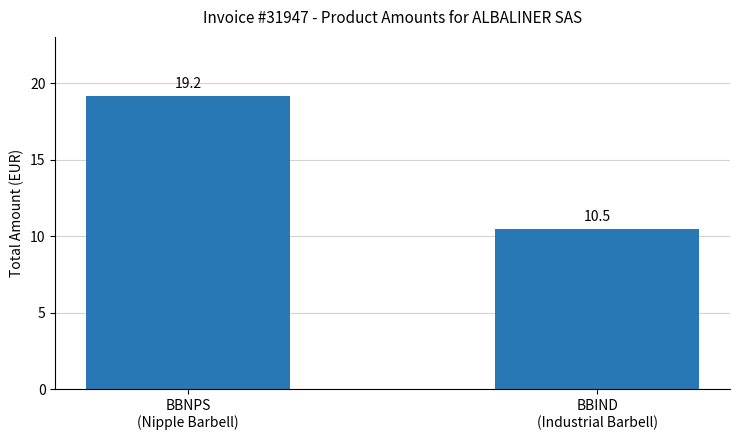

Which has a higher value, BBIND
(Industrial Barbell) or BBNPS
(Nipple Barbell)?

BBNPS
(Nipple Barbell)